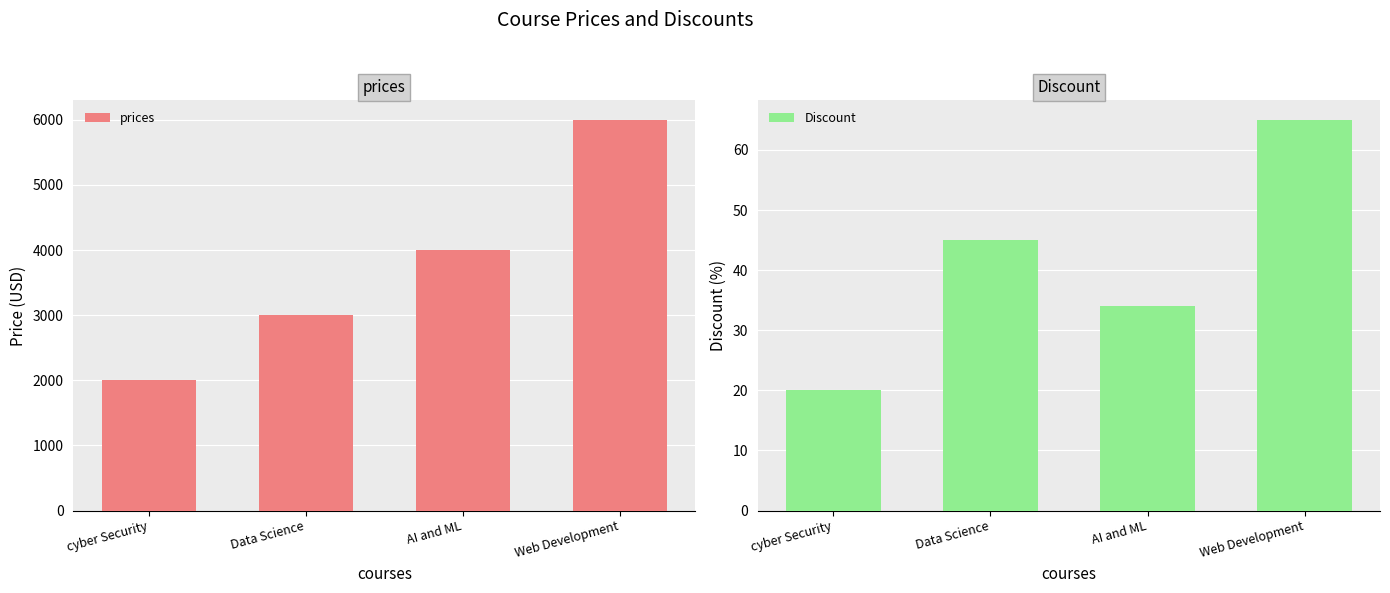

Which label corresponds to the smallest value in the chart?

cyber Security